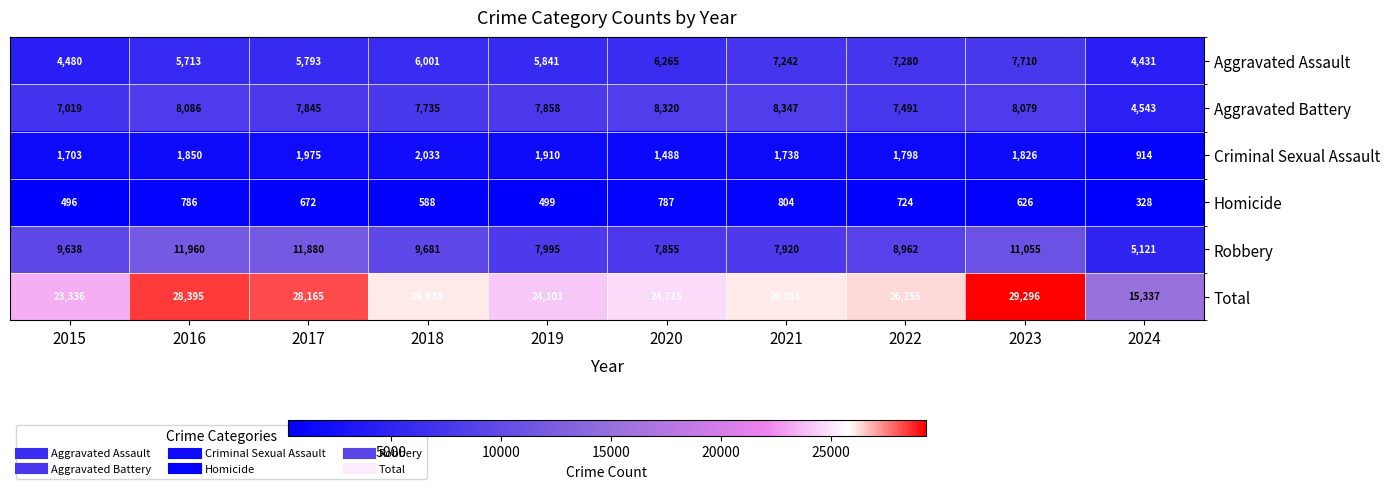

What is the difference between the maximum and minimum values in the Robbery series?

6839